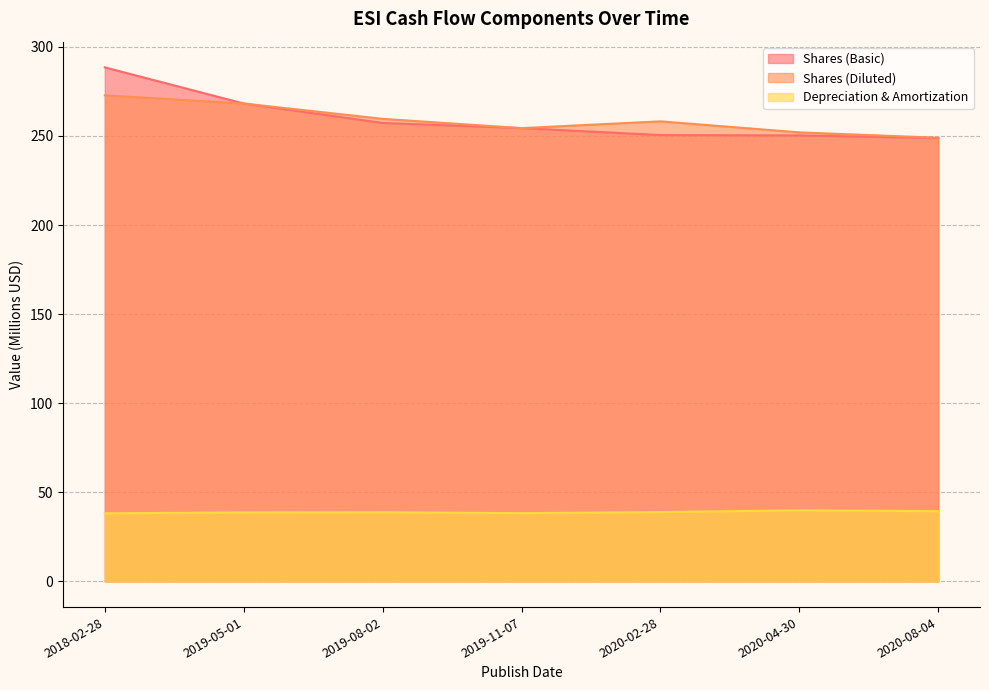

Reading left to right, extract all data points from this chart.

Shares (Basic): 288.5	268.2	257.3	254.4	250.5	250.3	248.8
Shares (Diluted): 272.8	268.2	259.6	254.4	258.2	252.0	249.0
Depreciation & Amortization: 38.2	38.7	38.8	38.3	38.9	39.9	39.4